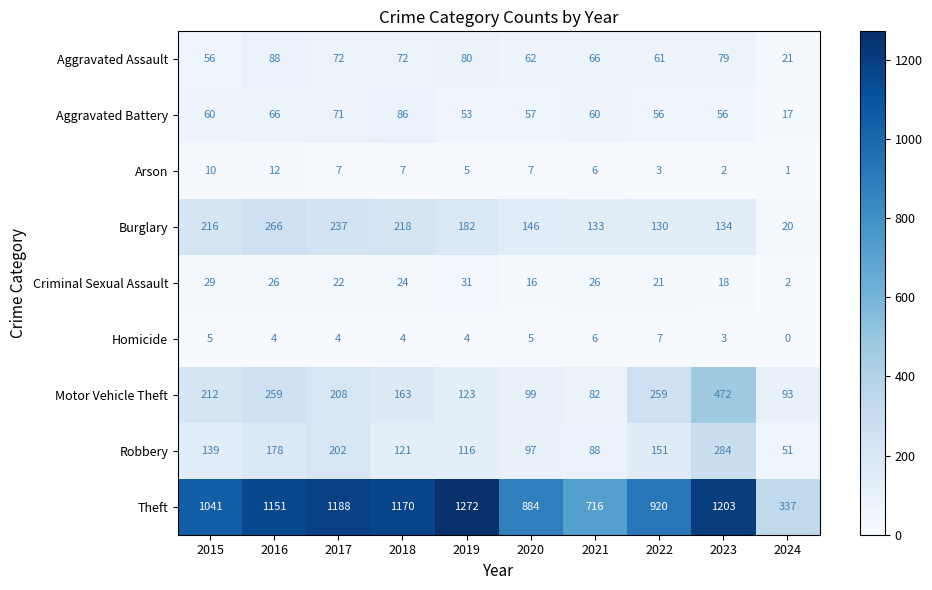

At which category is the sum across all series the highest?

2023